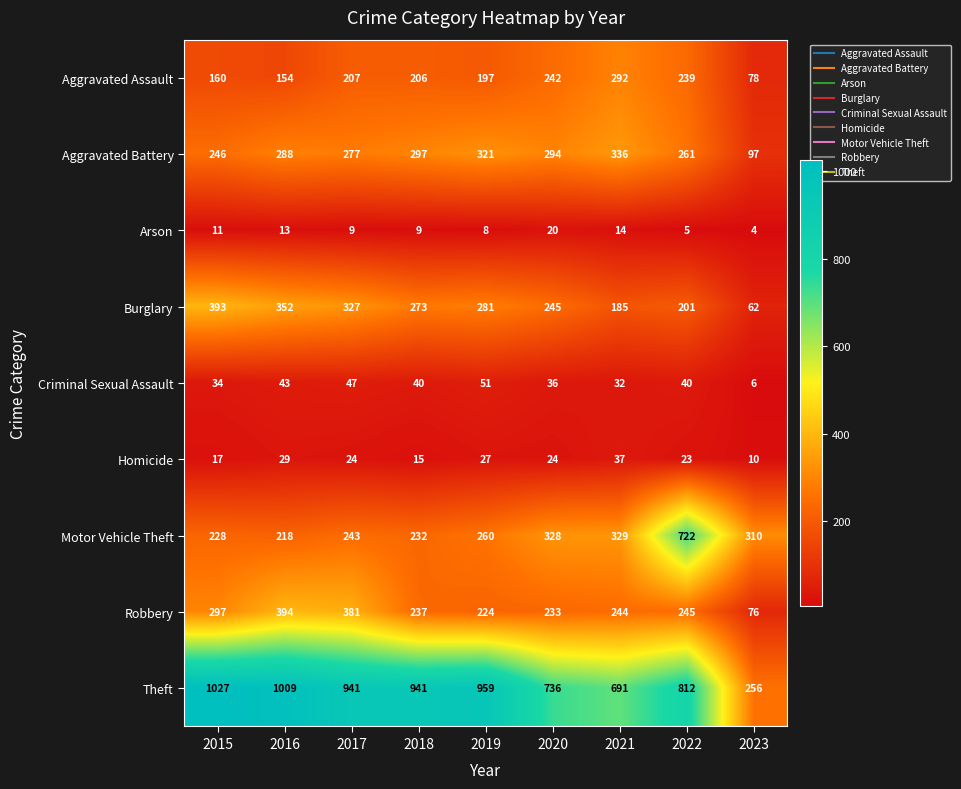

Which category has the highest value across all series?

2015